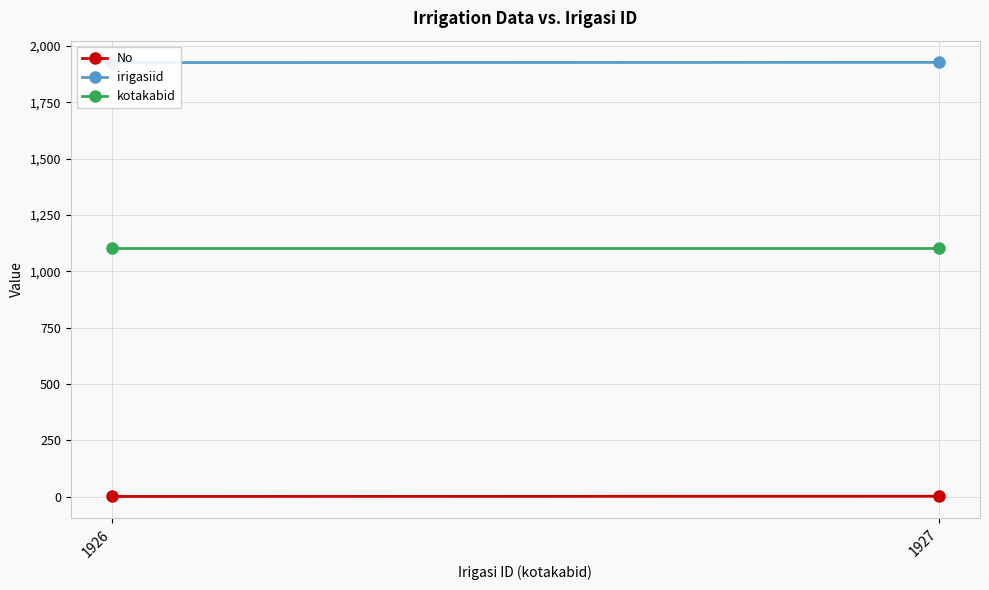

How many values in the No series are below 2?

1